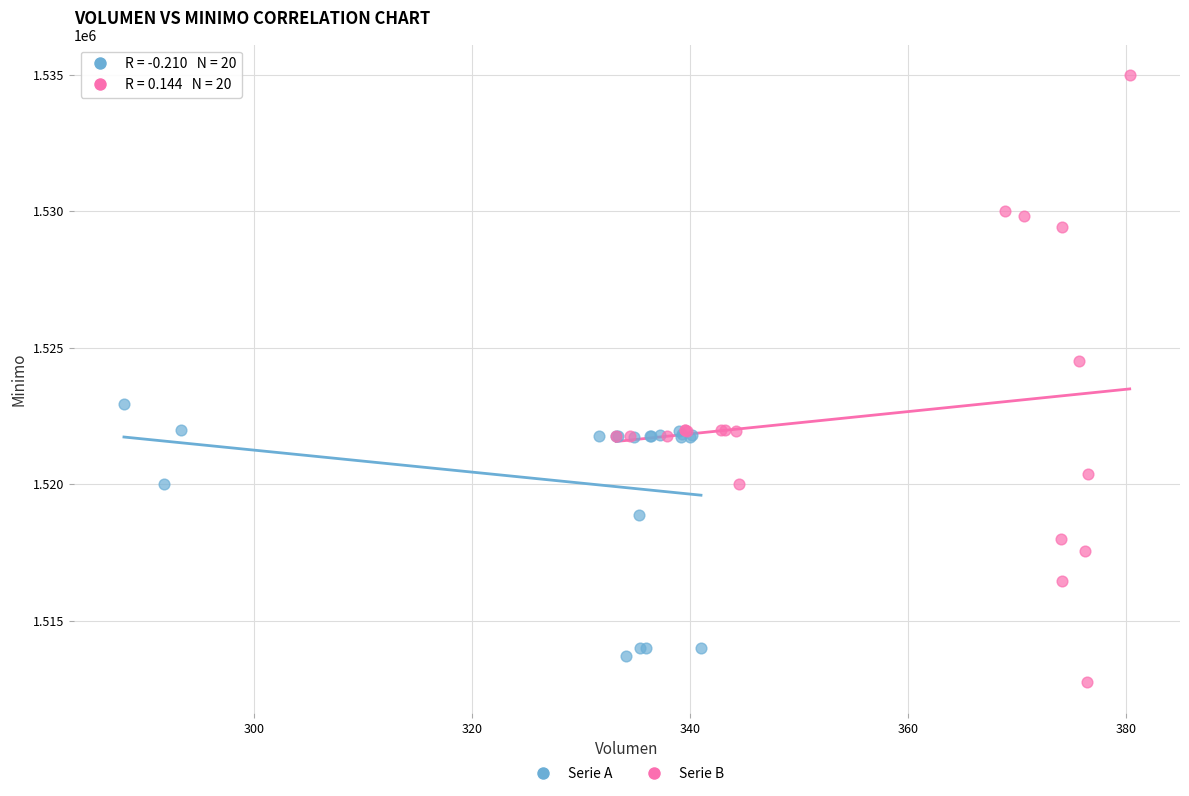

Which series reaches the minimum Y coordinate?

Serie B